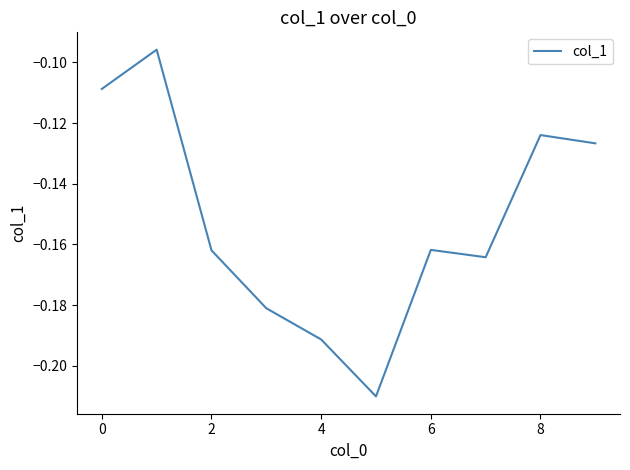

How many interior local valleys (lower than both neighbors) does the data have?

2